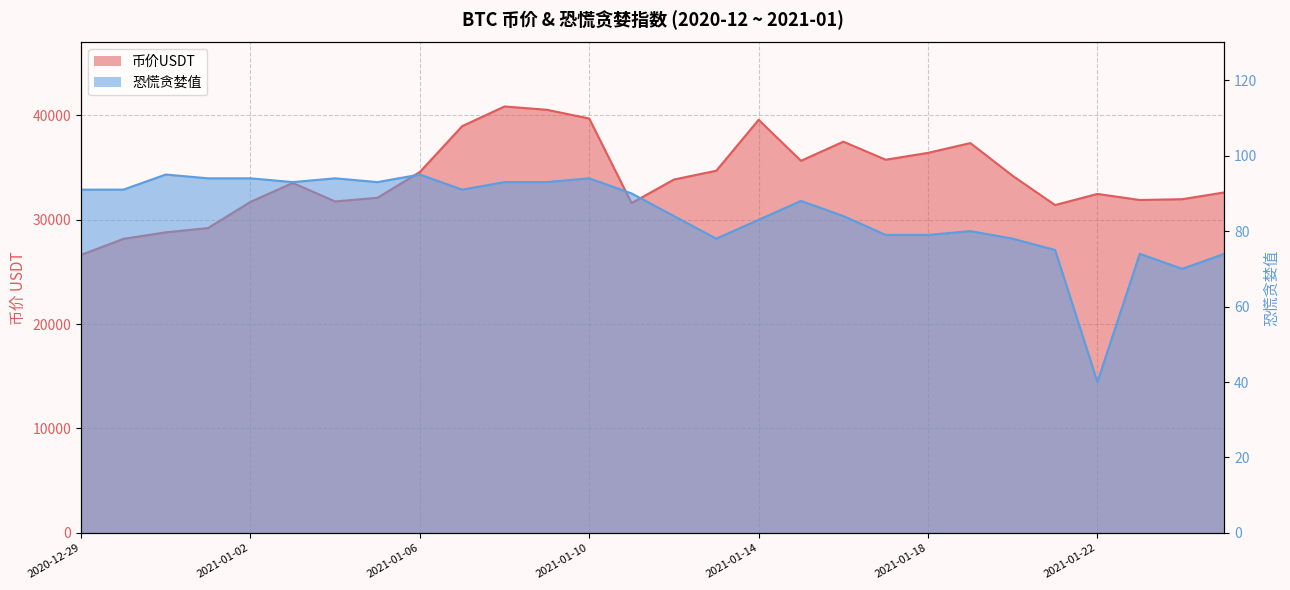

At which category does 恐慌贪婪值 reach its first local valley?

2021-01-03